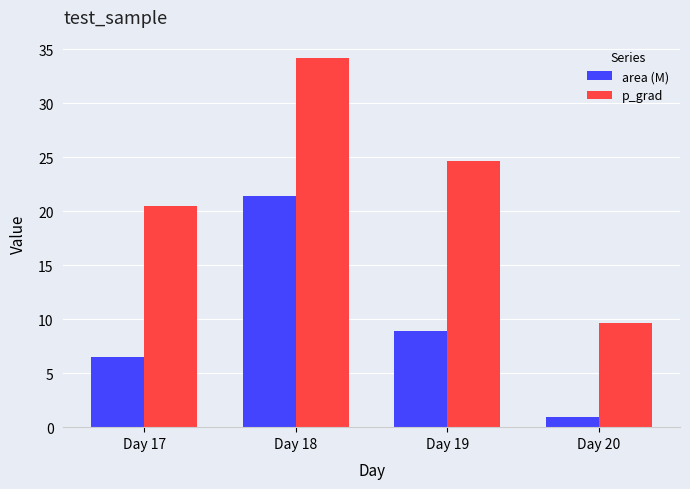

Does the chart contain stacked bars?

No